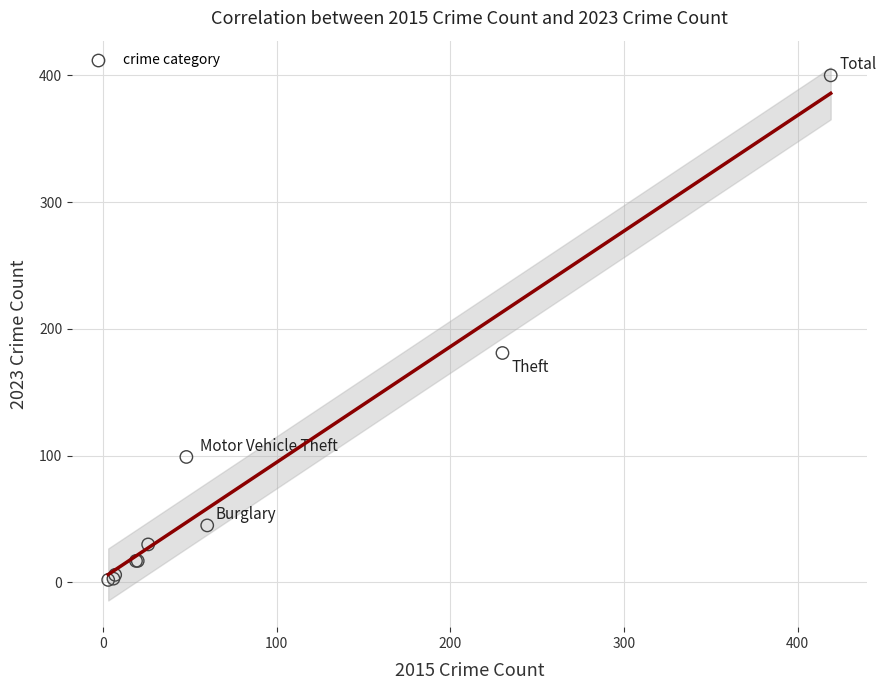

What Y value in the scatter plot is closest to 201?

181